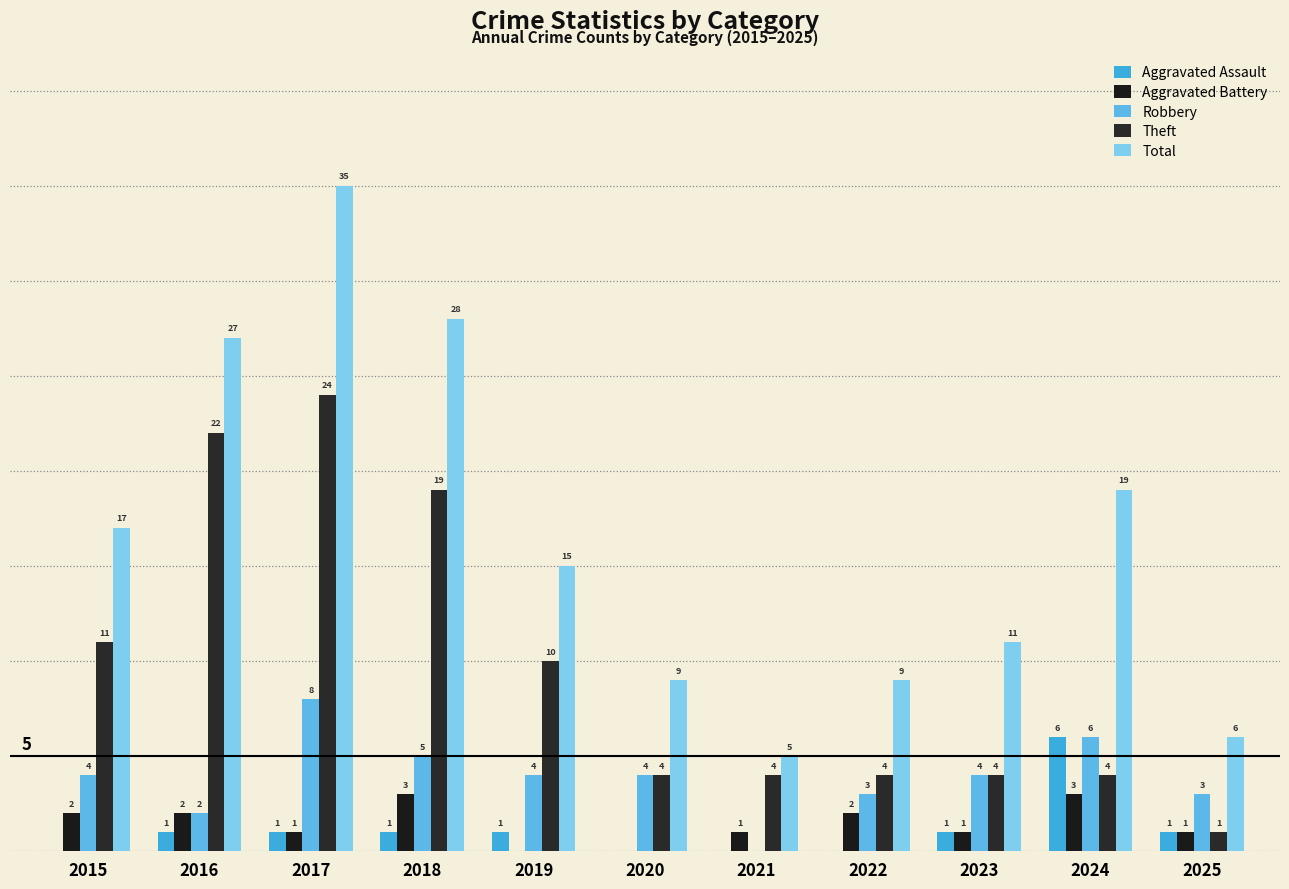

Which category has the highest value in the Robbery series?

2017